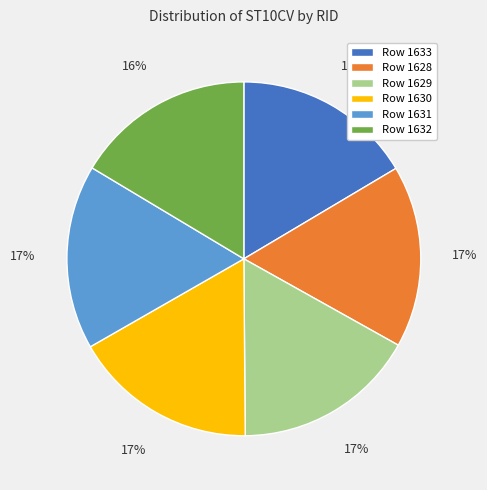

Is Row 1629 the majority of the pie?

No